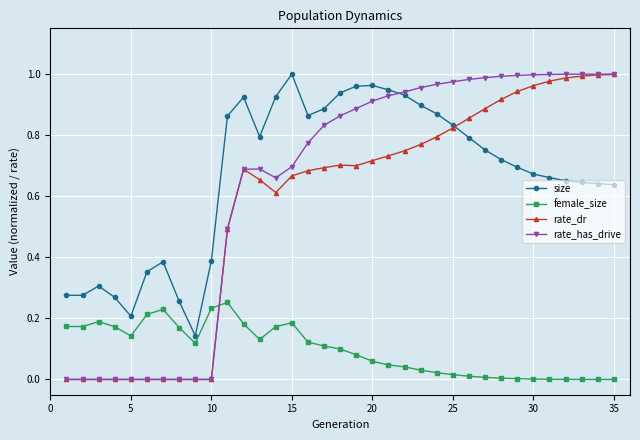

Which series has the largest range (max minus min)?

rate_has_drive